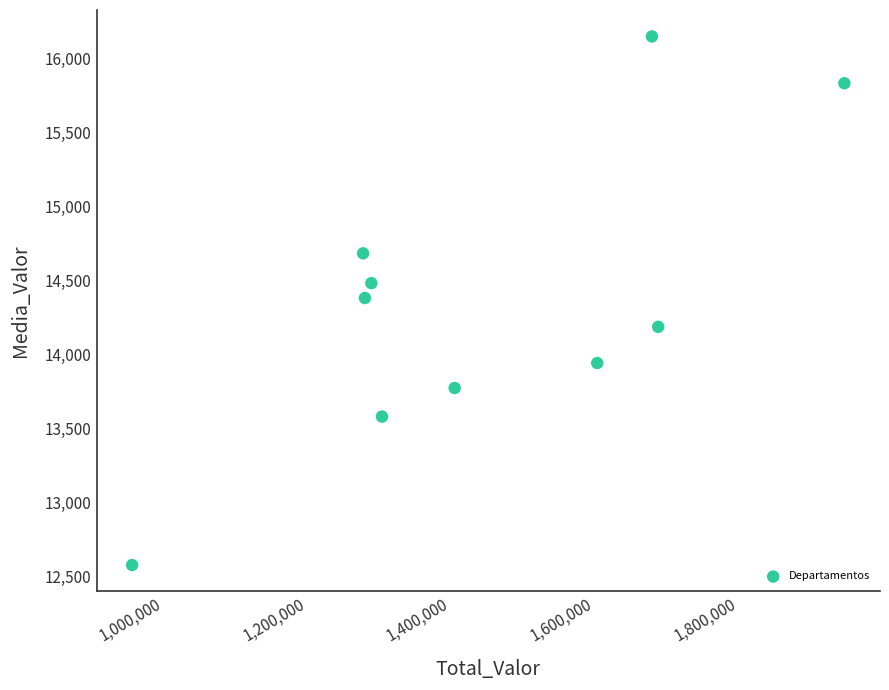

What is the range of X values (max minus min)?

991456.1